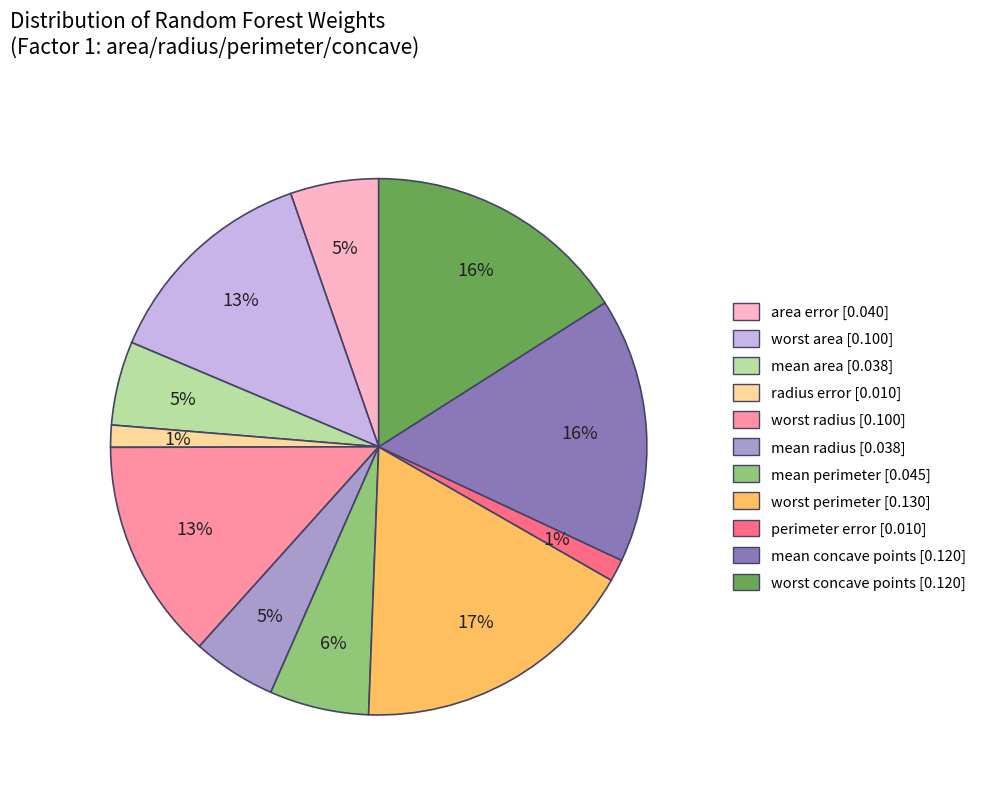

Which category has the biggest portion of the pie?

worst perimeter